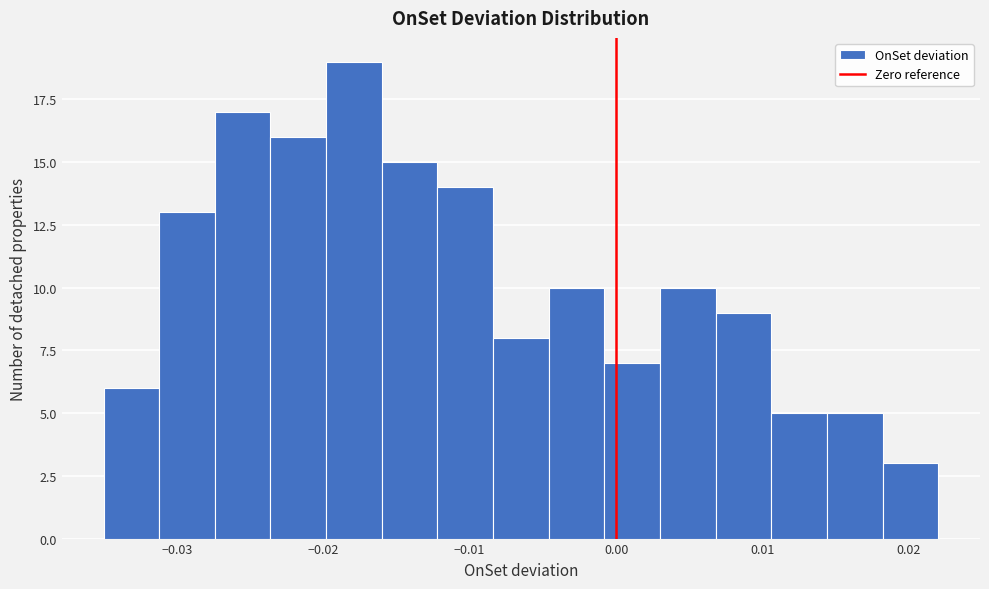

Read against the x-axis, roughly where is the centre of the tallest bar?

-0.018